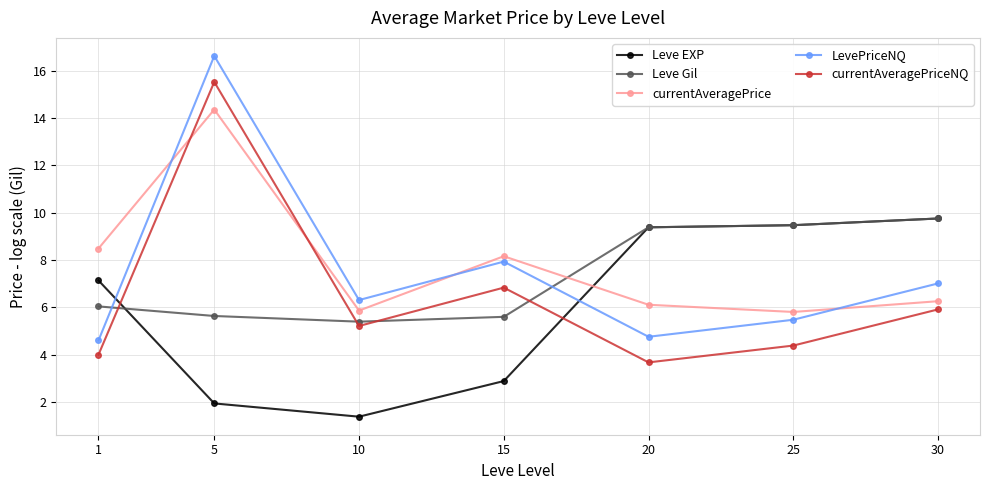

What is the maximum value for currentAveragePrice?

14.4